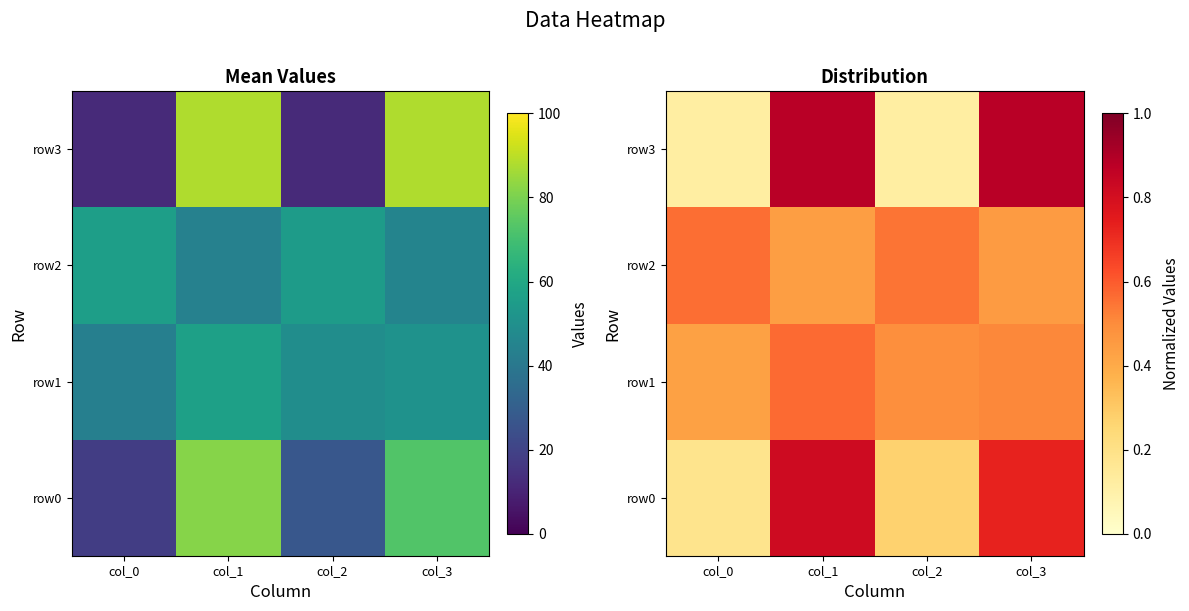

Which series changed the most between col_0 and col_1?

row3